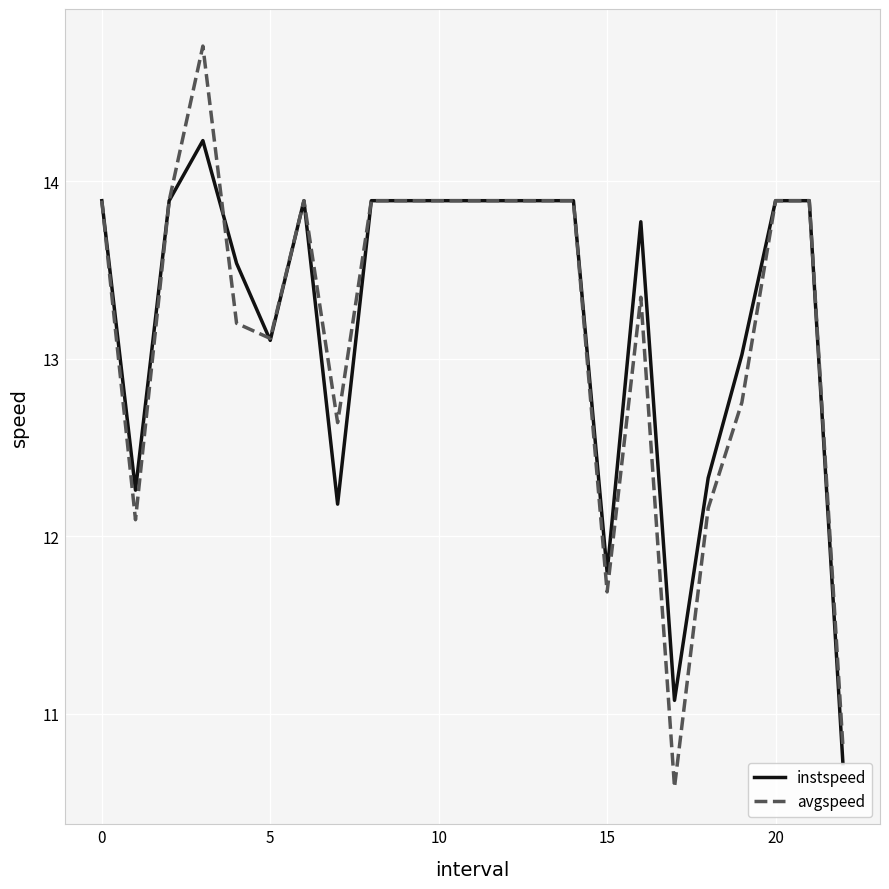

At how many categories does at least one series exceed 12?

20